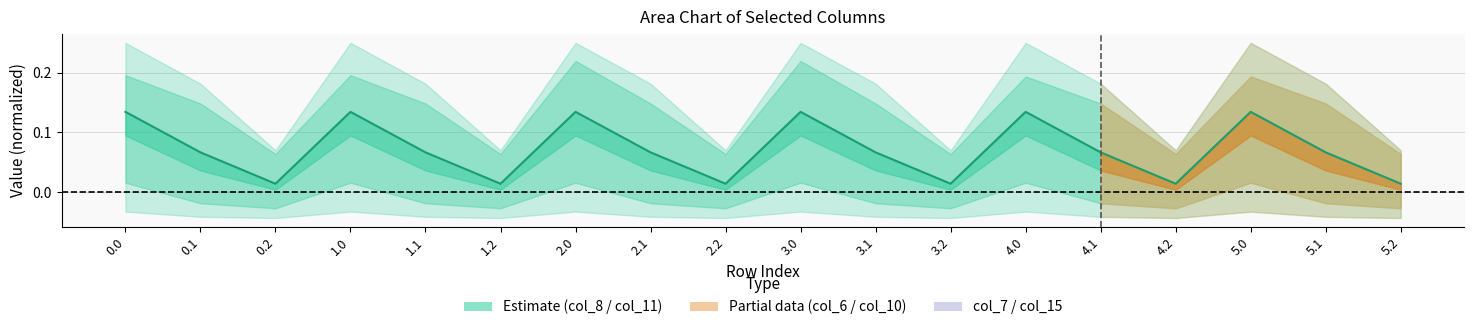

How many interior local valleys (lower than both neighbors) does the data have?

5